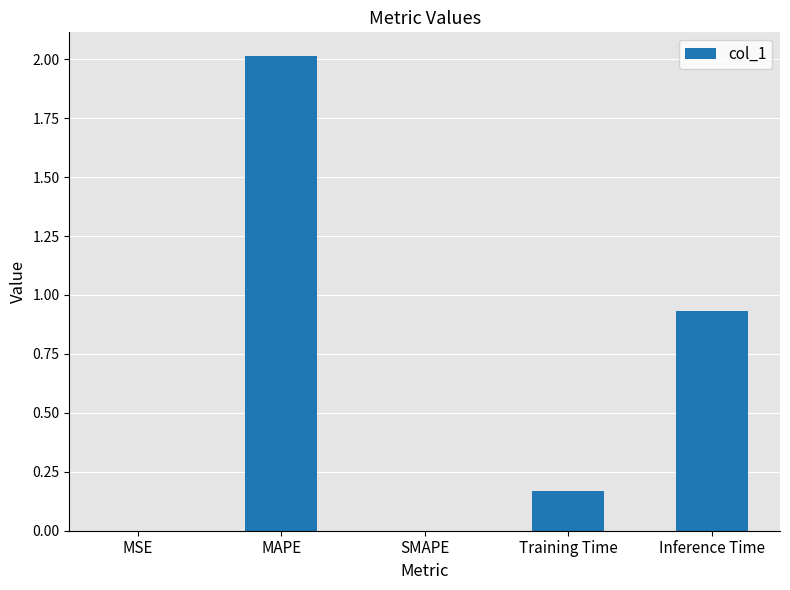

How many distinct data groups are displayed?

1